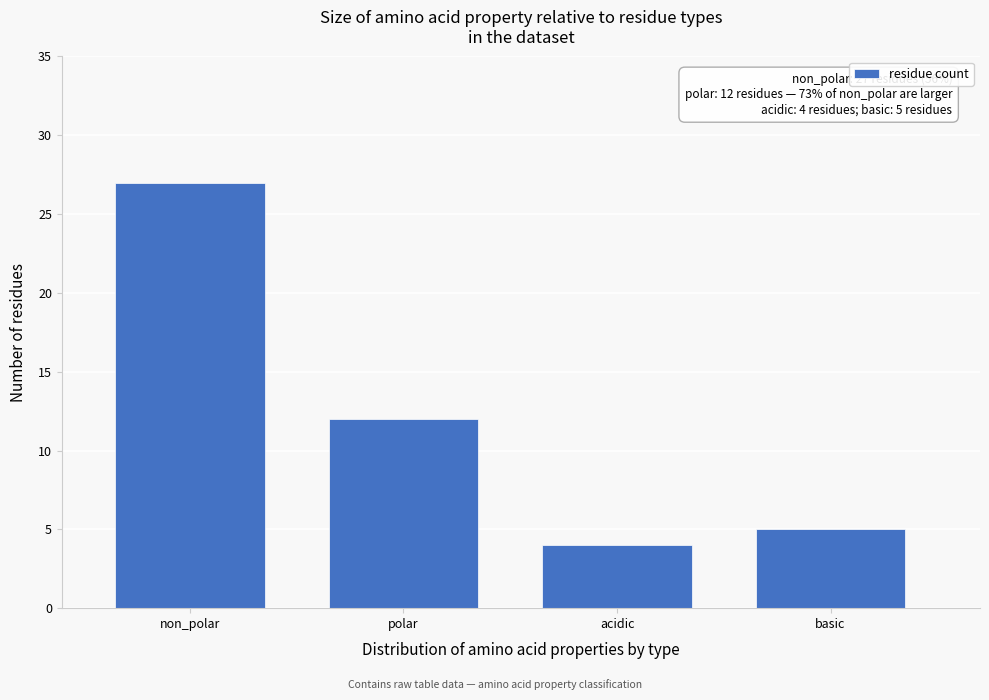

Reading right to left, transcribe all the data shown in this chart.

basic=5	acidic=4	polar=12	non_polar=27